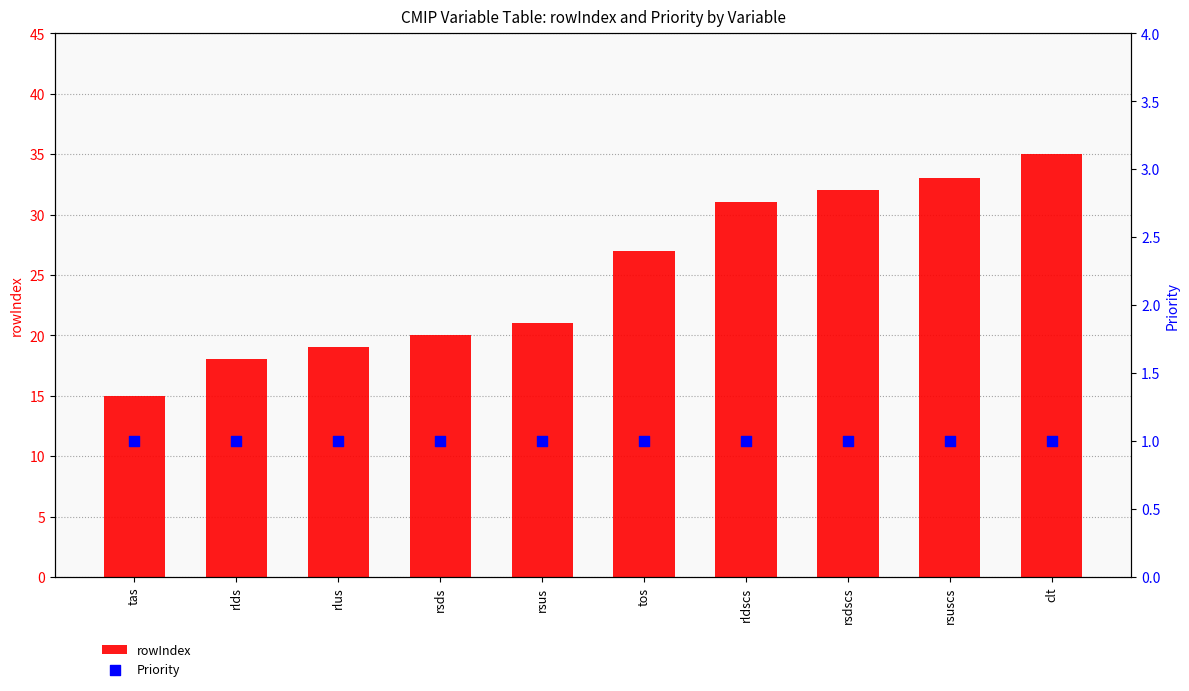

Which series has the largest Y range (max minus min)?

rowIndex